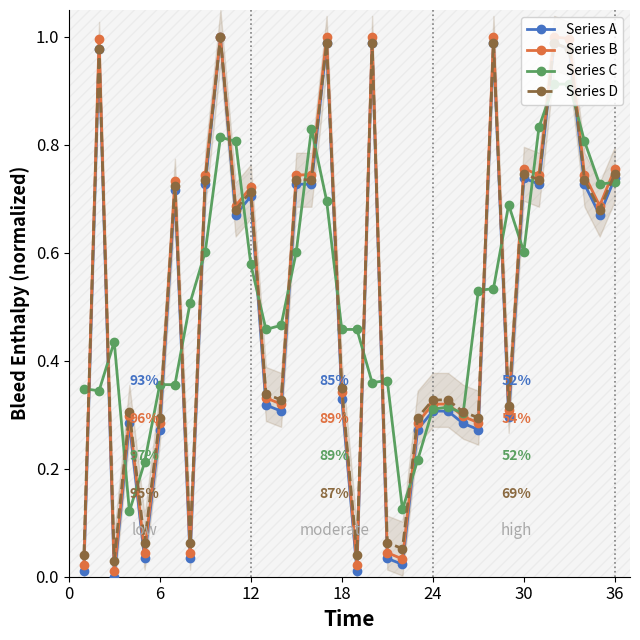

How many data points does each series have?

36